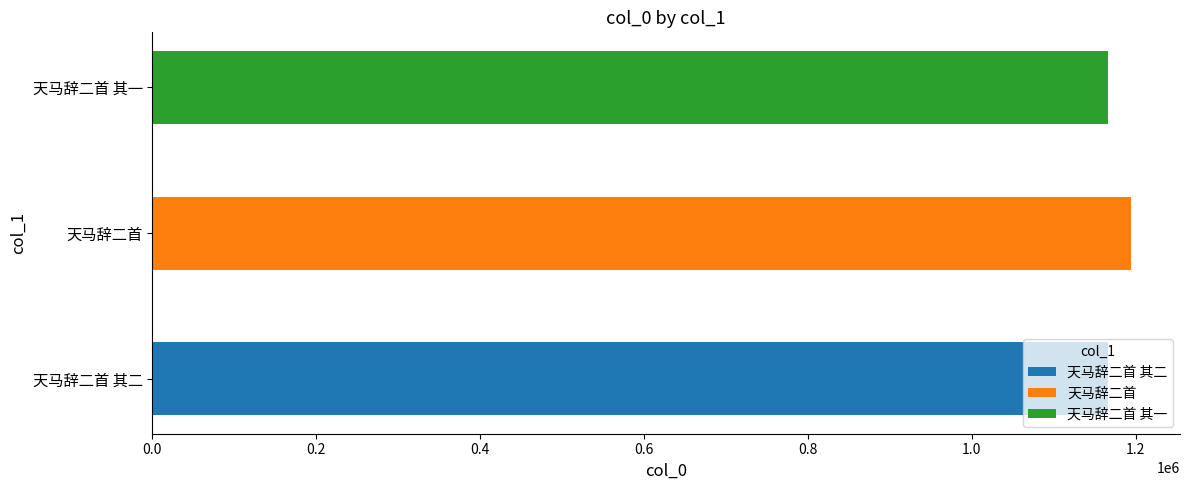

At which category does the chart reach its minimum across all series?

天马辞二首 其一